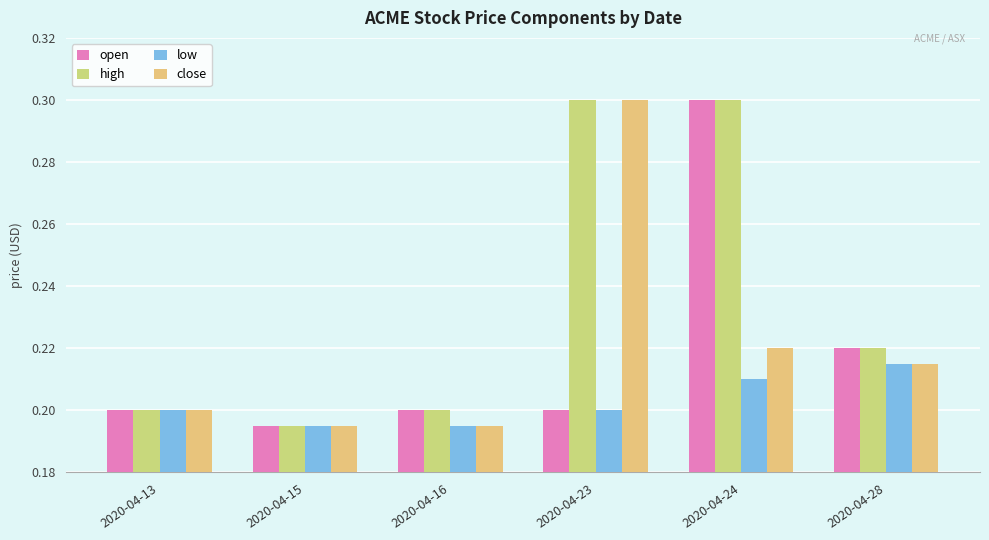

True or false: high has a value of 0.3 at 2020-04-24.

True